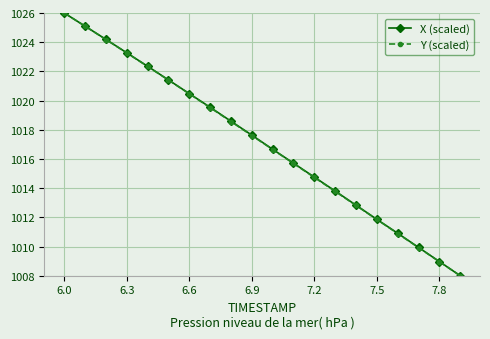

True or false: Y (scaled) has more than 0 interior local peaks.

False